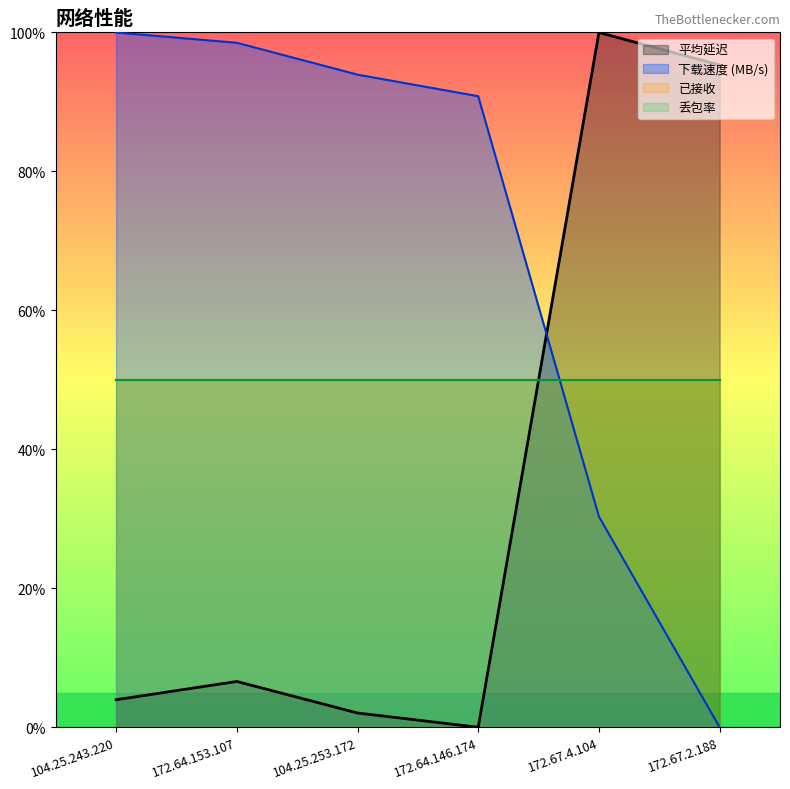

How many values in the 平均延迟 series are below 6?

3